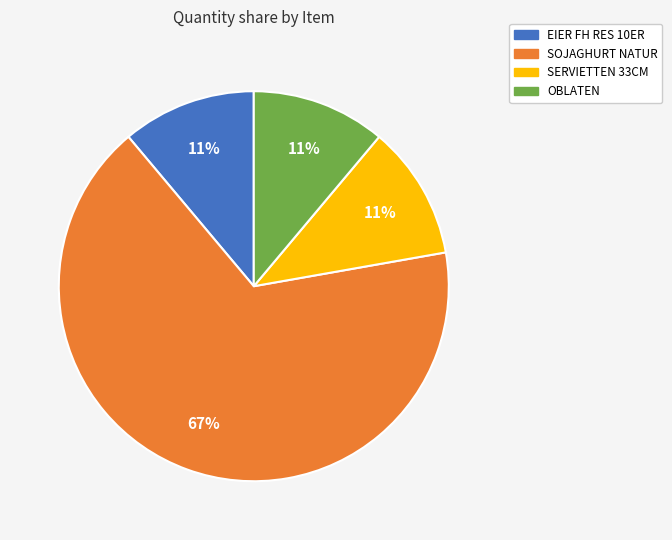

Which category has the biggest portion of the pie?

SOJAGHURT NATUR